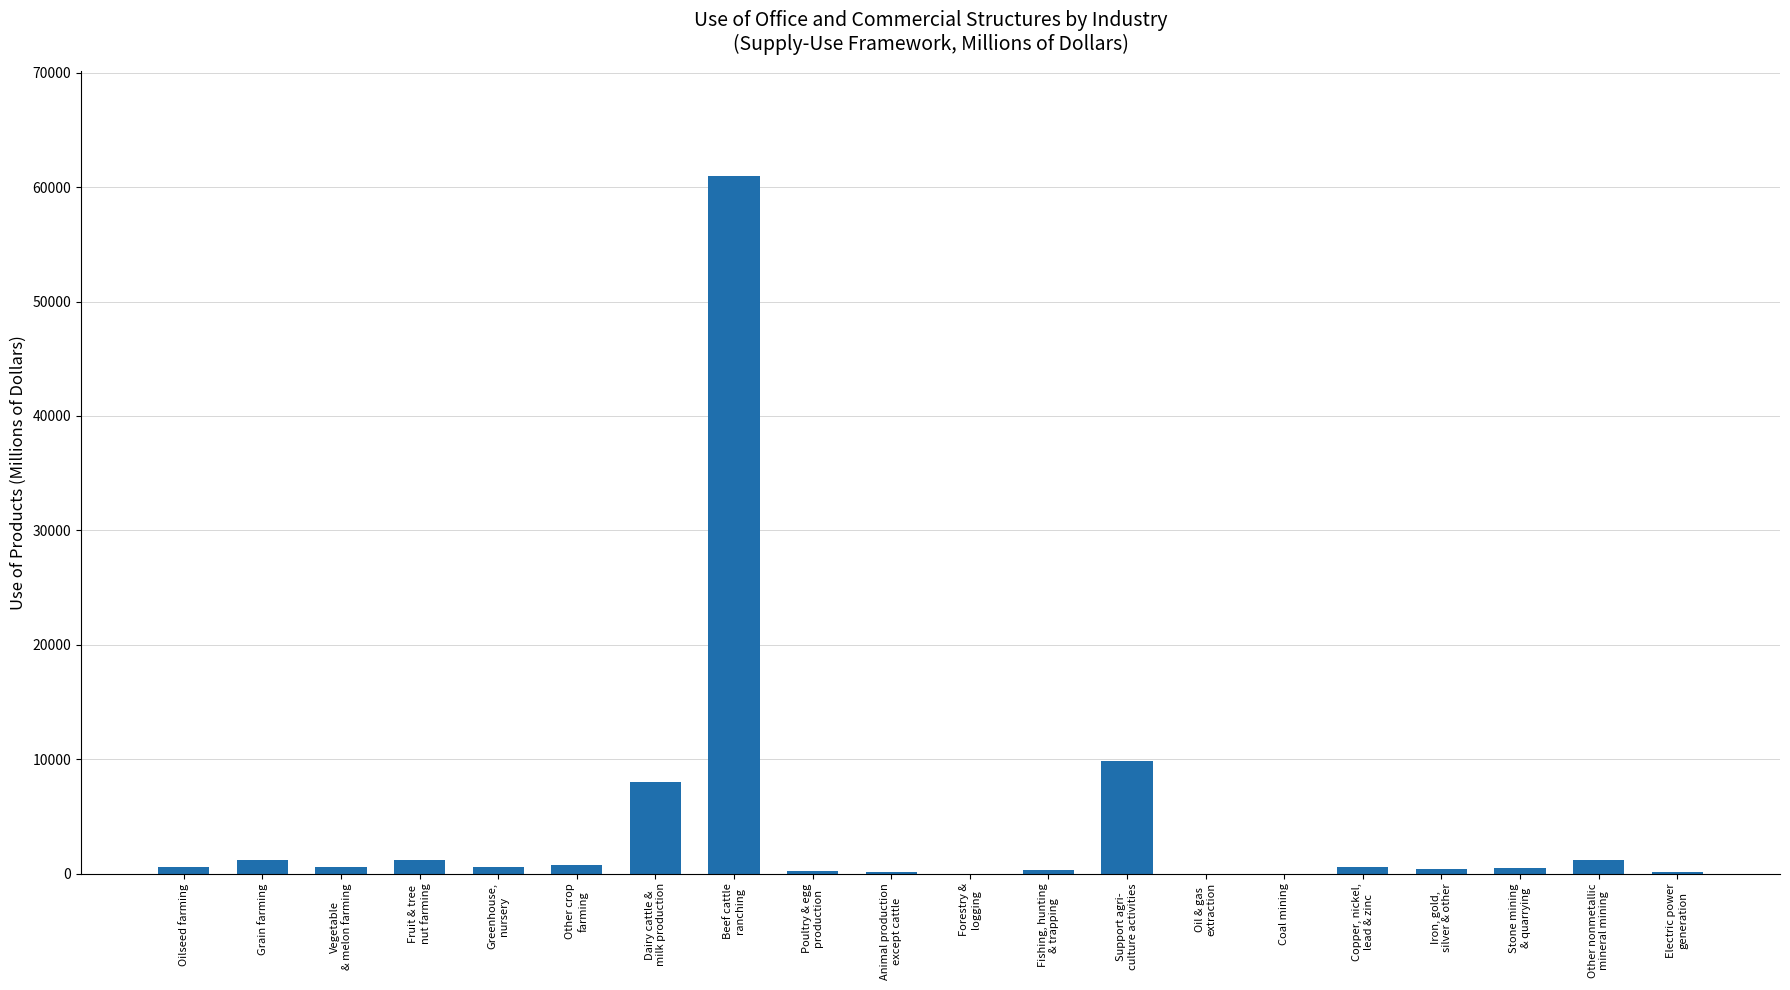

Are the bars horizontal?

No